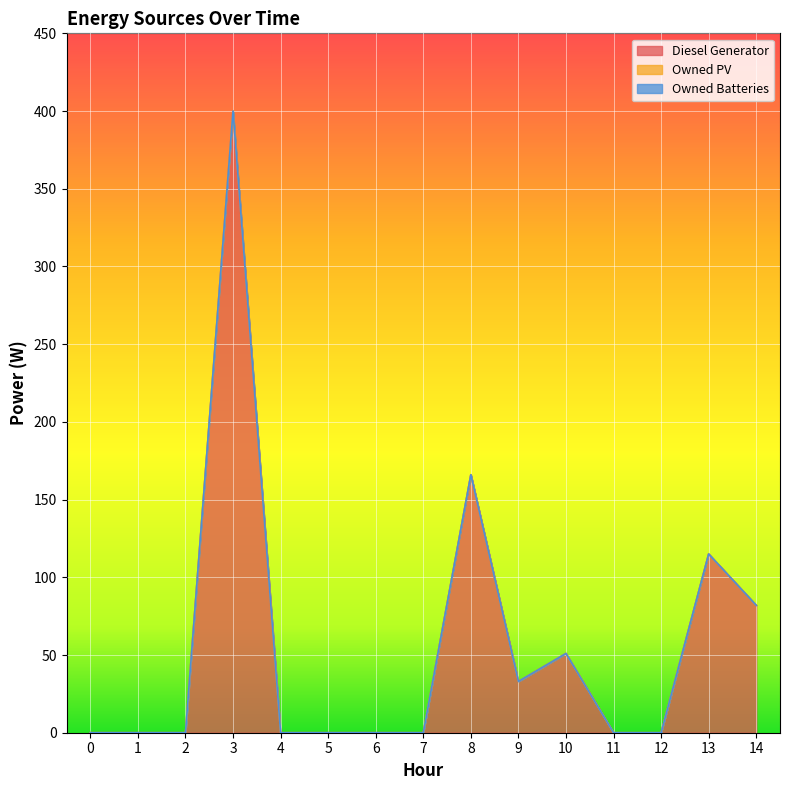

How many lines are shown in the chart?

3